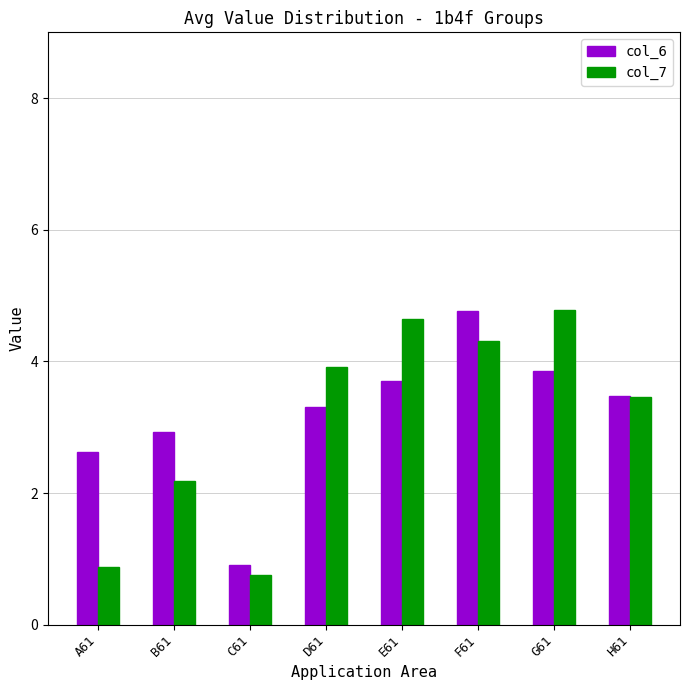

Is it true that col_6 equals 1.2 at A61?

False